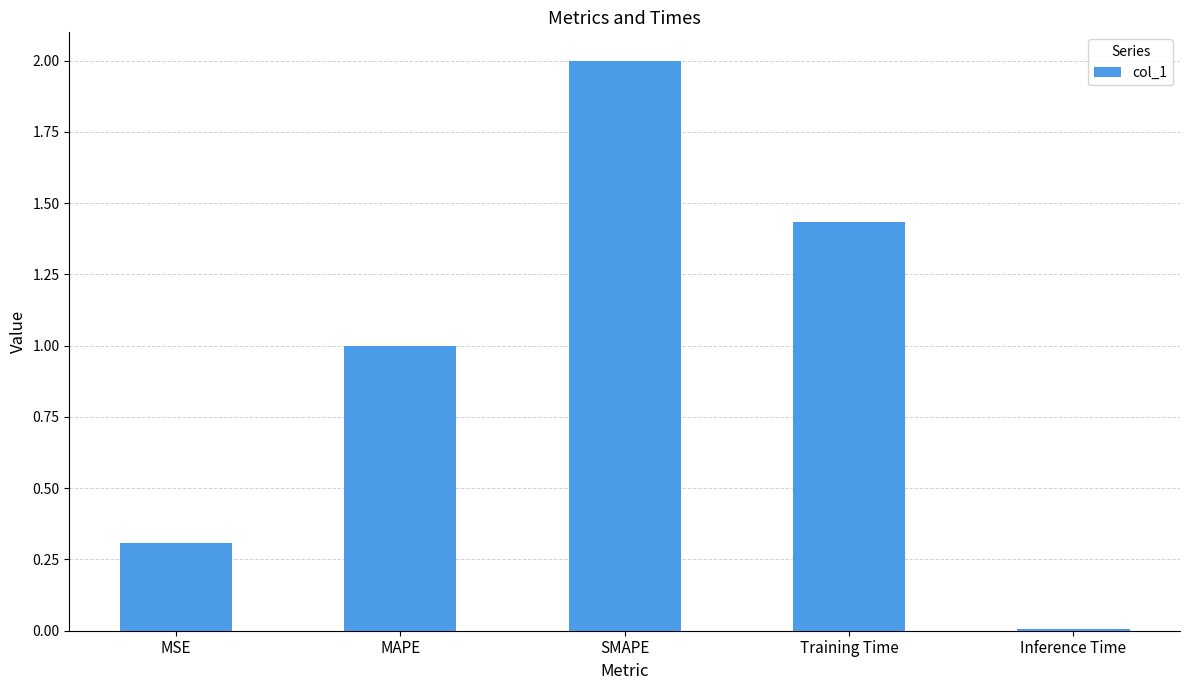

Approximately how many times larger is the value at Training Time compared to SMAPE?

0.7